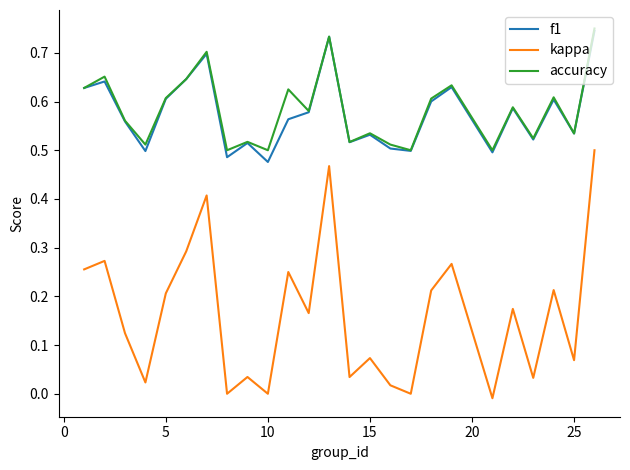

Which series has the widest spread of values?

kappa